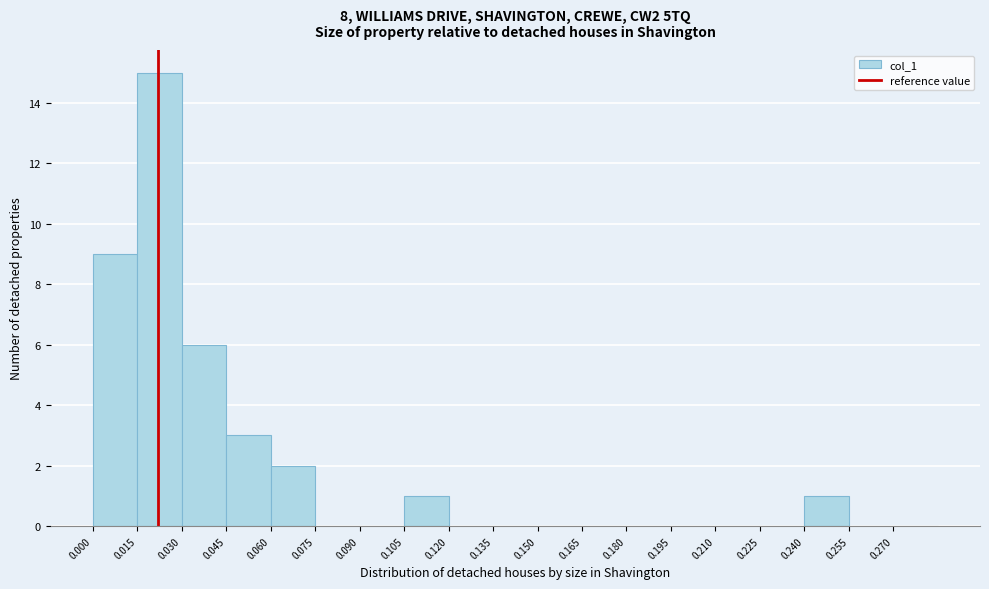

Reading left to right, transcribe this chart: for each bar, give the range it covers on the x-axis and its height. Neither the bar edges nor the heights are printed on the chart, so give them approximately, as read against the axes.

0.000 to 0.015: 9
0.015 to 0.030: 15
0.030 to 0.045: 6
0.045 to 0.060: 3
0.060 to 0.075: 2
0.075 to 0.090: 0
0.090 to 0.105: 0
0.105 to 0.120: 1
0.120 to 0.135: 0
0.135 to 0.150: 0
0.150 to 0.165: 0
0.165 to 0.180: 0
0.180 to 0.195: 0
0.195 to 0.210: 0
0.210 to 0.225: 0
0.225 to 0.240: 0
0.240 to 0.255: 1
0.255 to 0.270: 0
0.270 to 0.285: 0